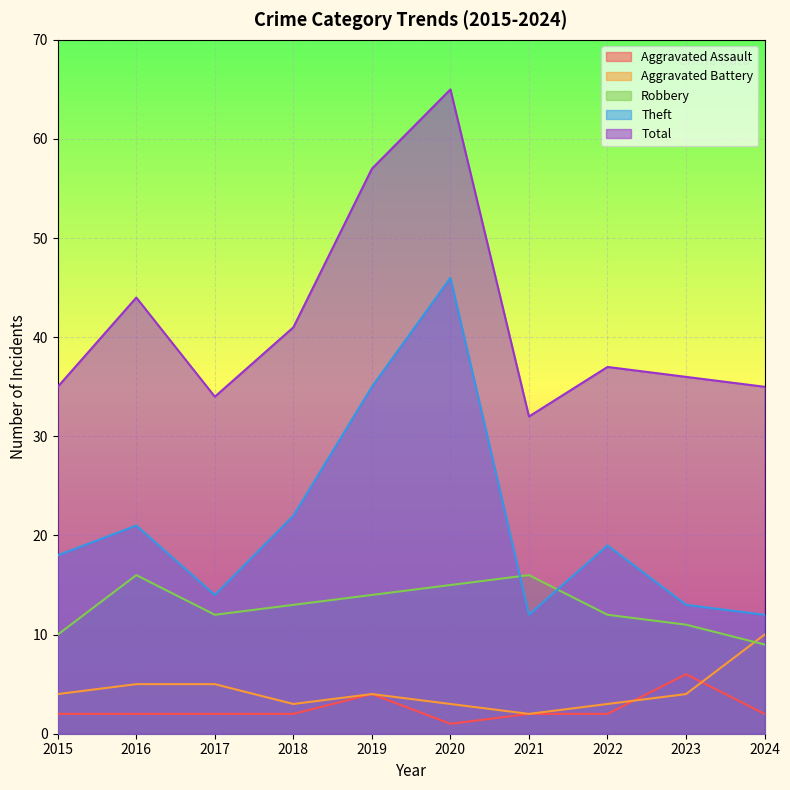

Rank the categories by Aggravated Assault value from highest to lowest.

2023, 2019, 2015, 2016, 2017, 2018, 2021, 2022, 2024, 2020